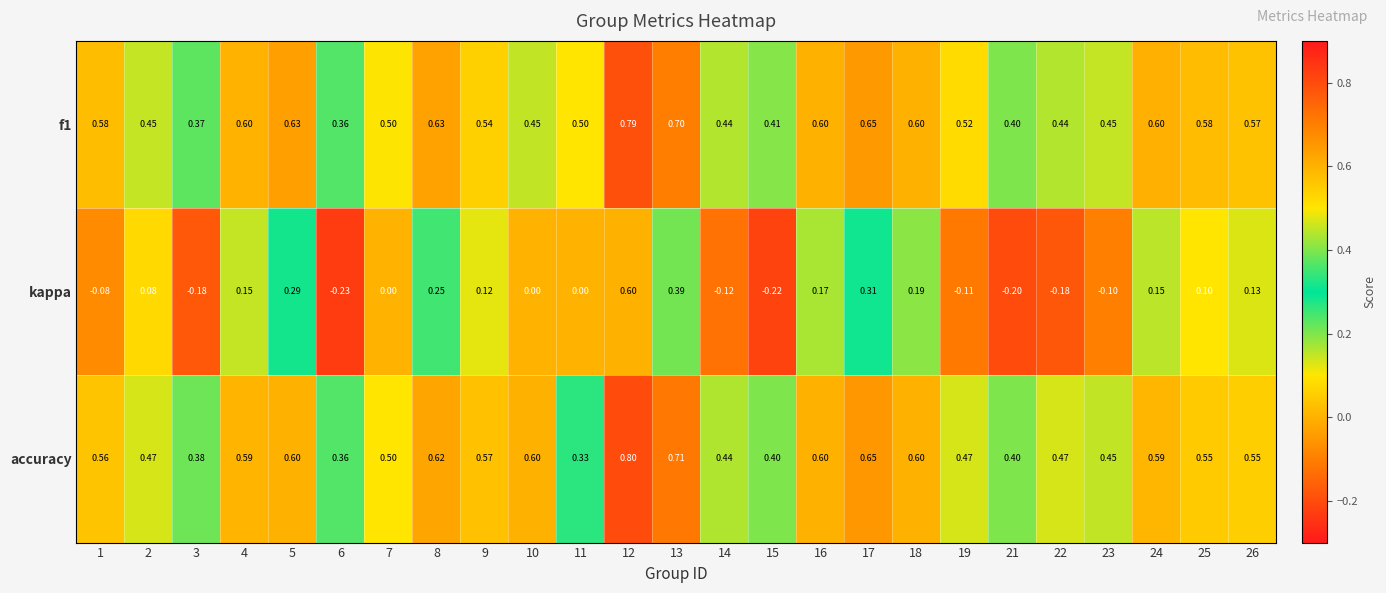

Which series has the largest range (max minus min)?

kappa